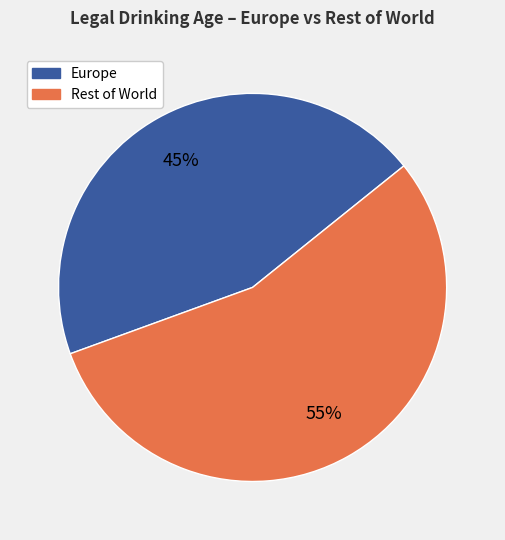

To the nearest percent, what is the average slice percentage?

50%